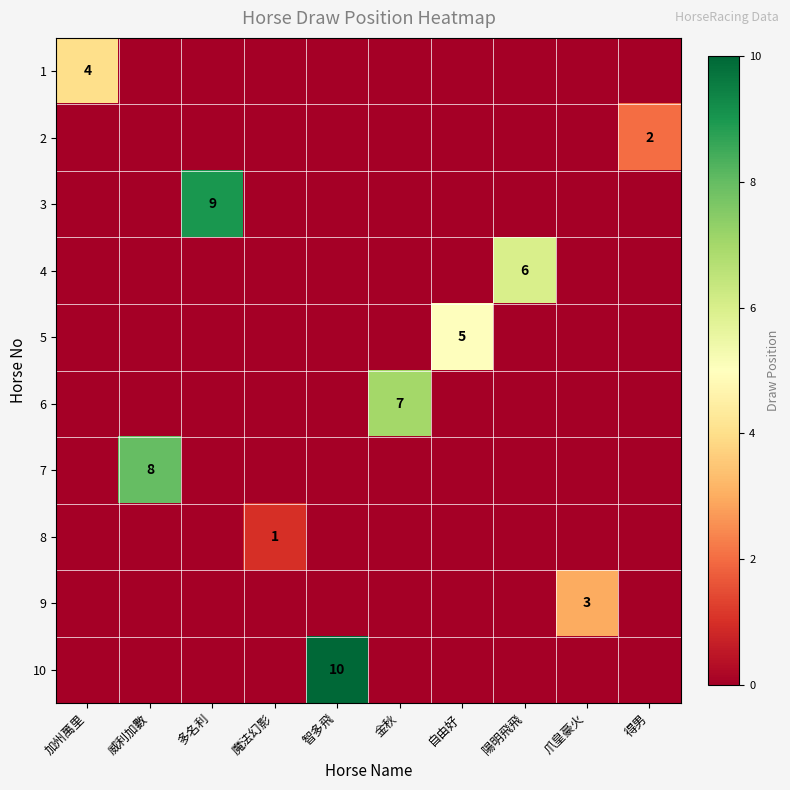

How many distinct data groups are displayed?

10